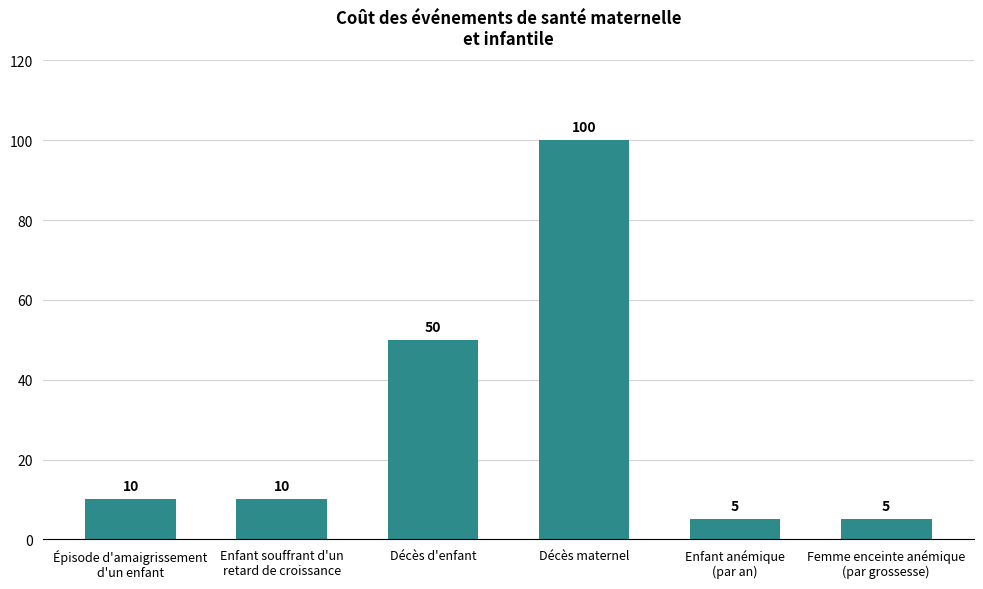

Which label corresponds to the largest value in the chart?

Décès maternel